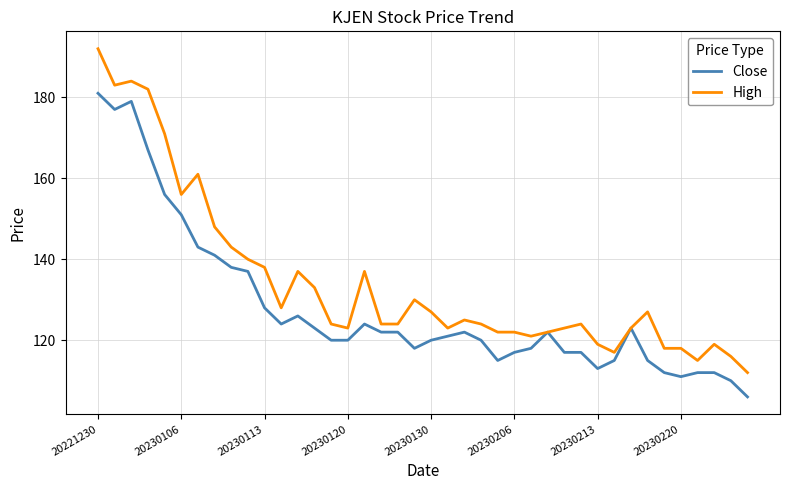

What is the minimum value for High?

112